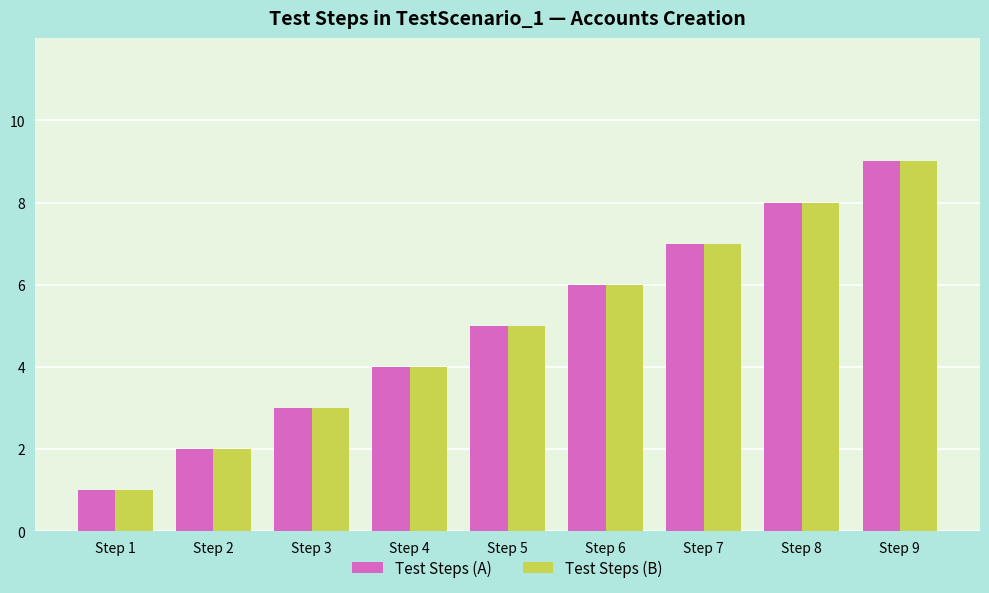

What is the sum of the Test Steps (A) values at Step 7 and Step 3?

10